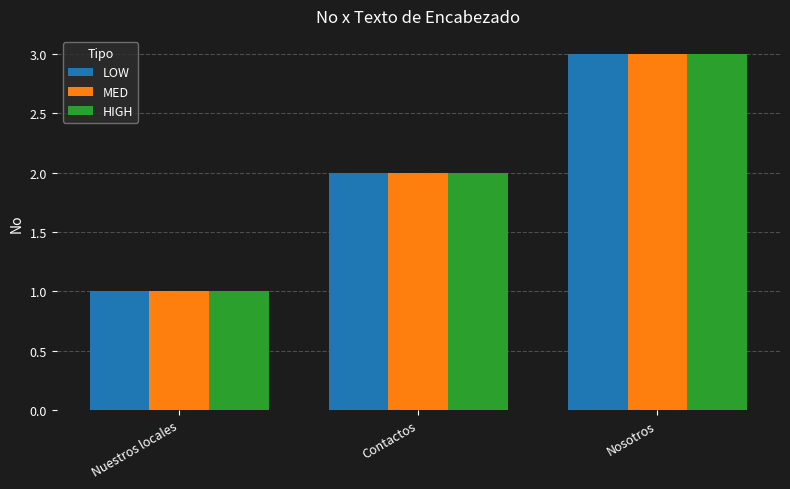

Rank the categories by LOW value from lowest to highest.

Nuestros locales, Contactos, Nosotros